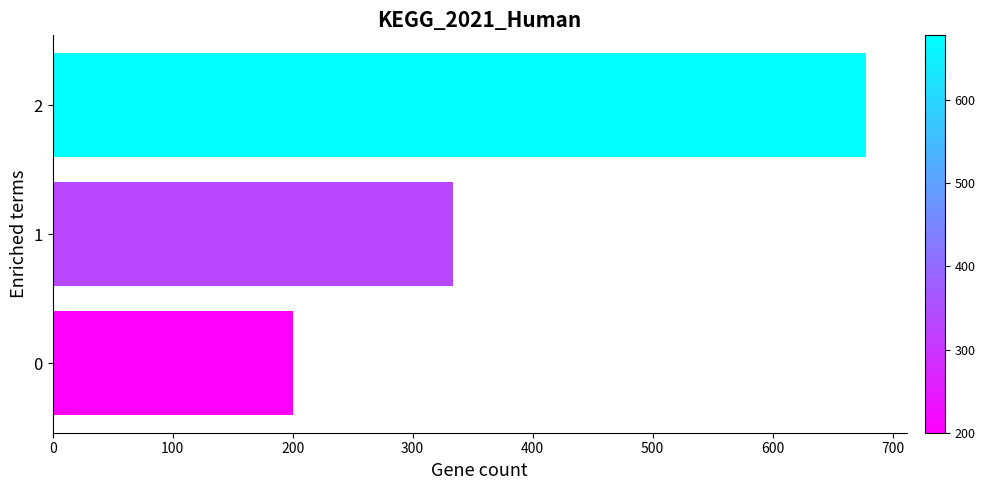

Rank the categories by value from highest to lowest.

2, 1, 0